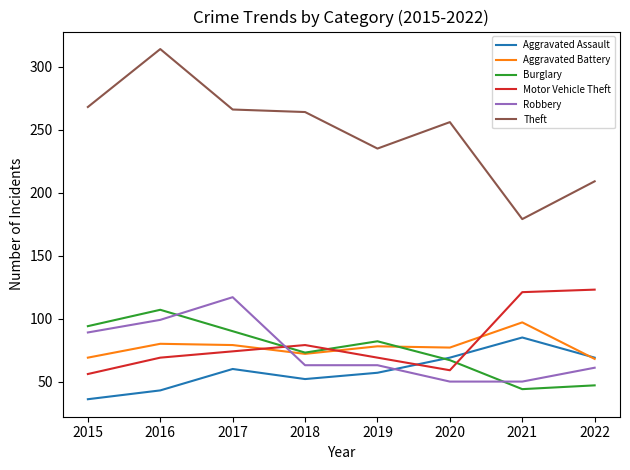

The value of Robbery at 2020 is 15. True or false?

False